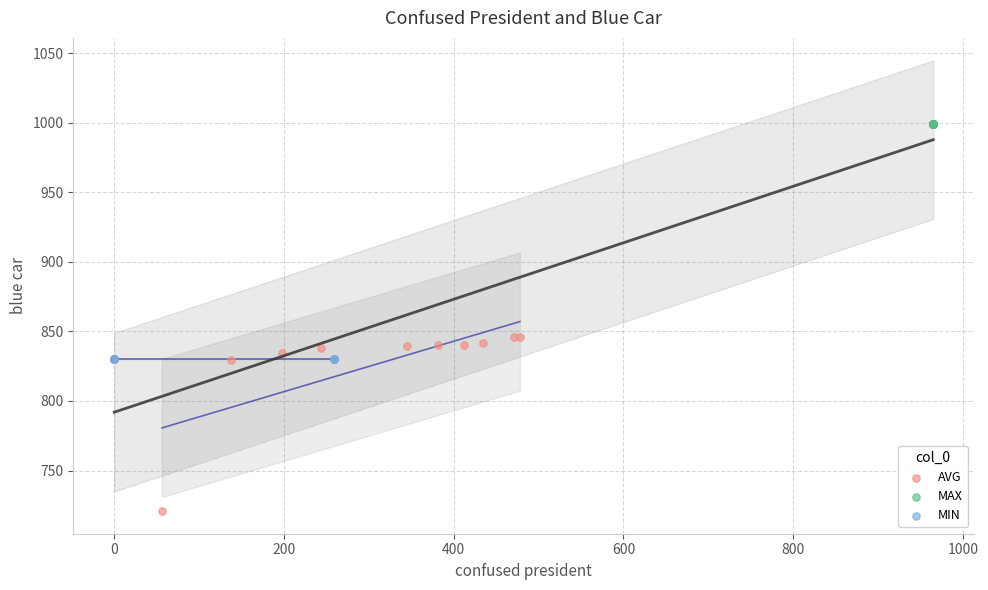

Which series reaches the minimum Y coordinate?

AVG